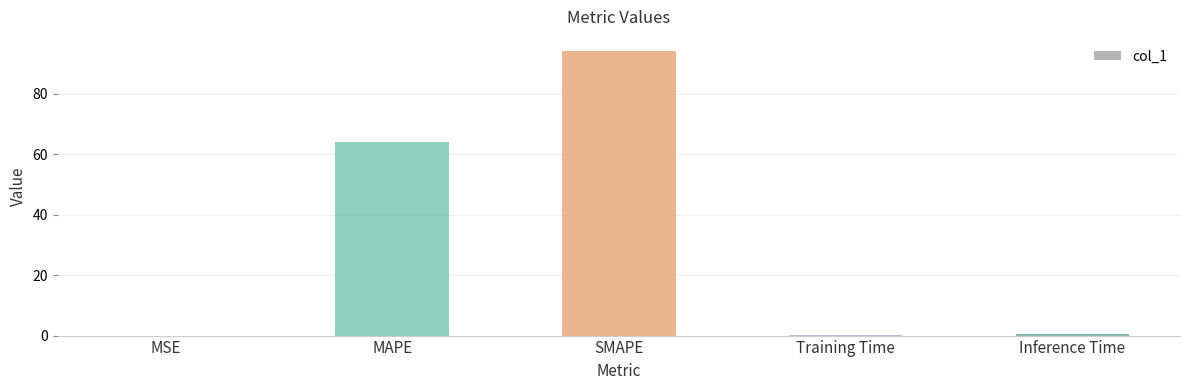

True or false: the data shows 0.0 at MSE.

True